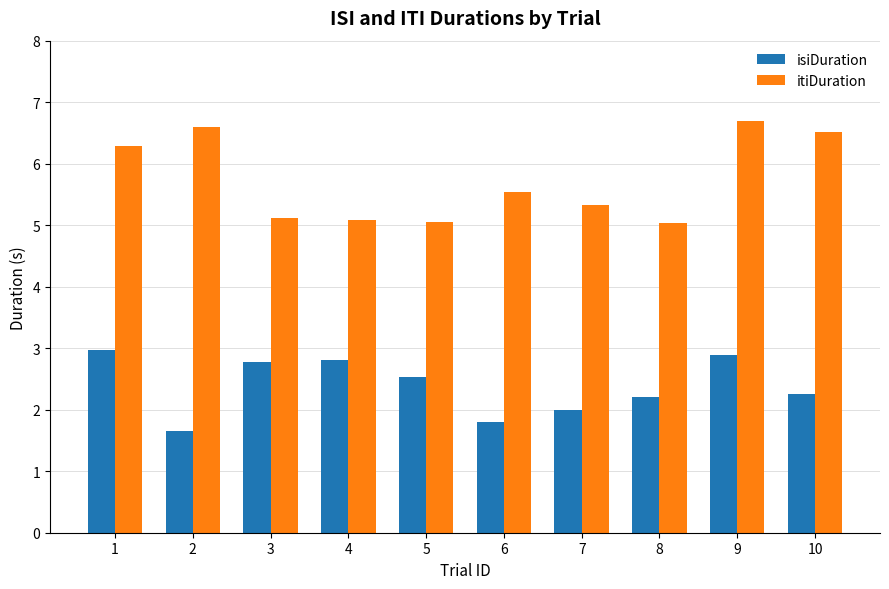

What is the difference between the highest and lowest values at 8?

2.8